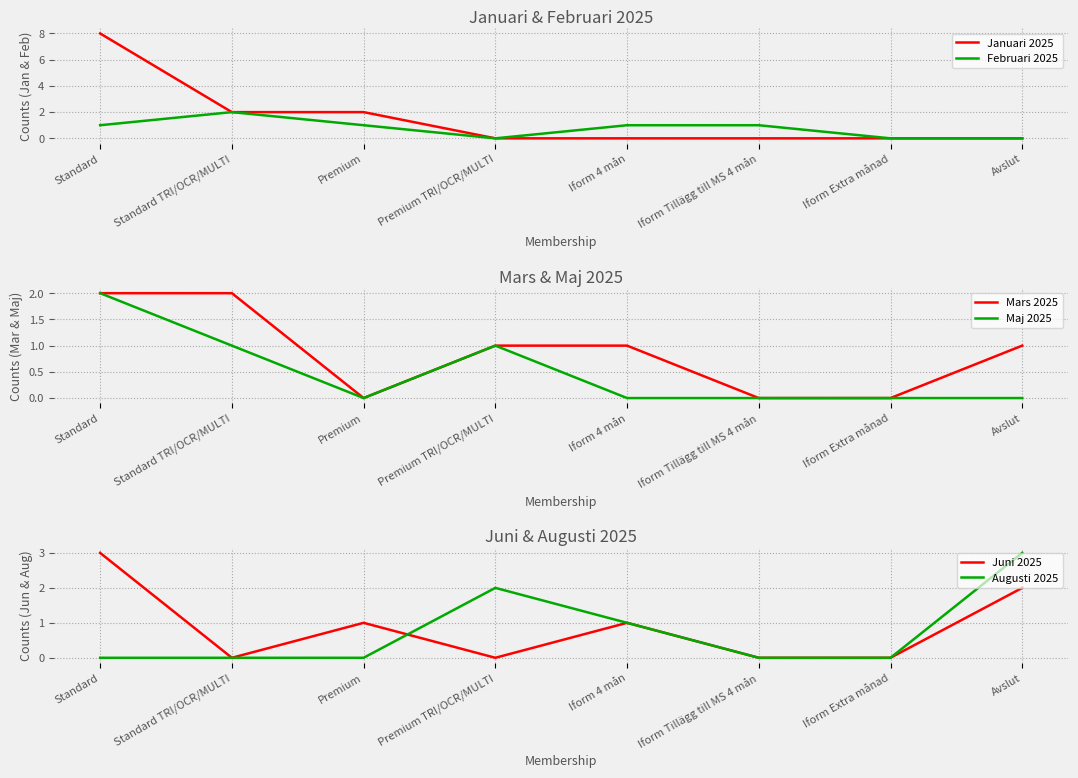

Does the chart display data point markers on the line(s)?

No